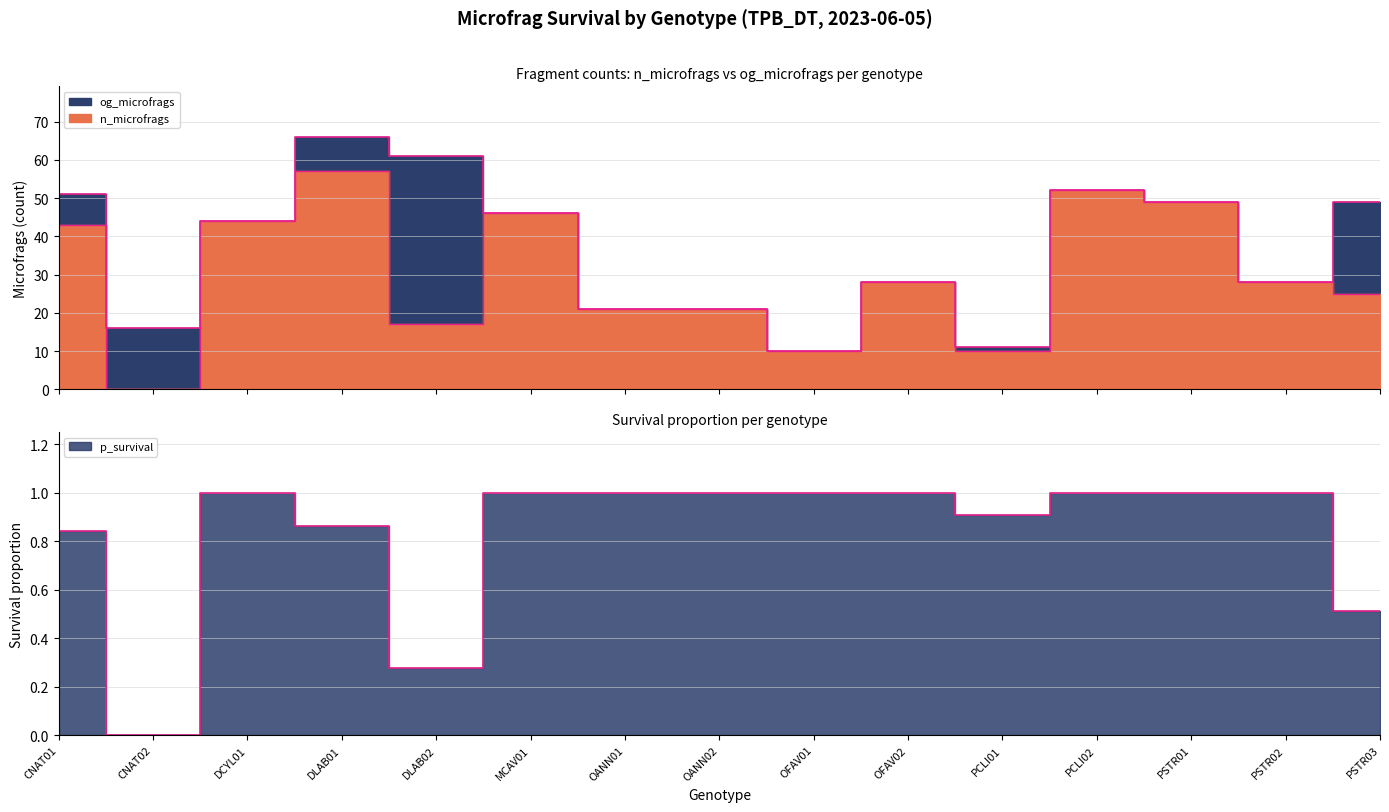

Rank the series by their maximum value, from highest to lowest.

og_microfrags outline, n_microfrags outline, p_survival outline